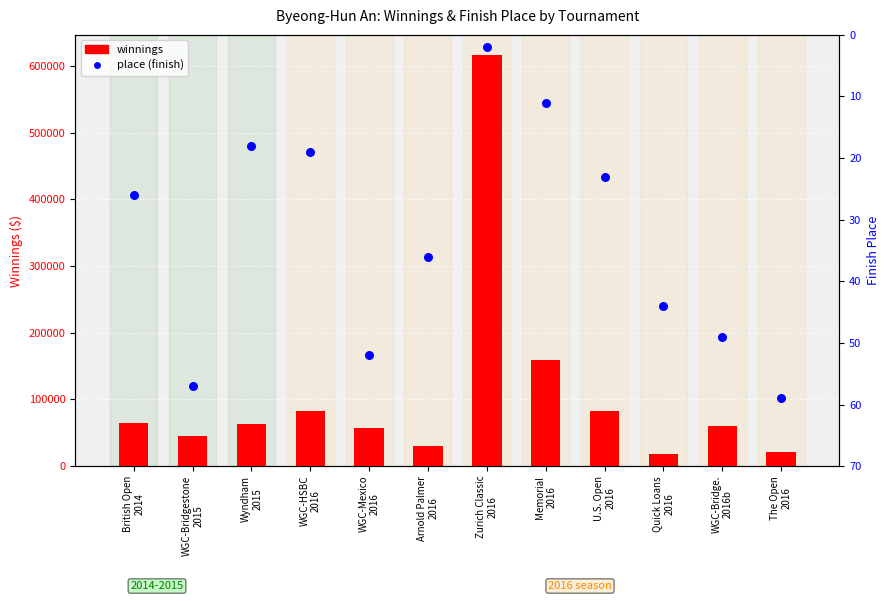

What is the total value across all series at WGC-Mexico
2016?

56552